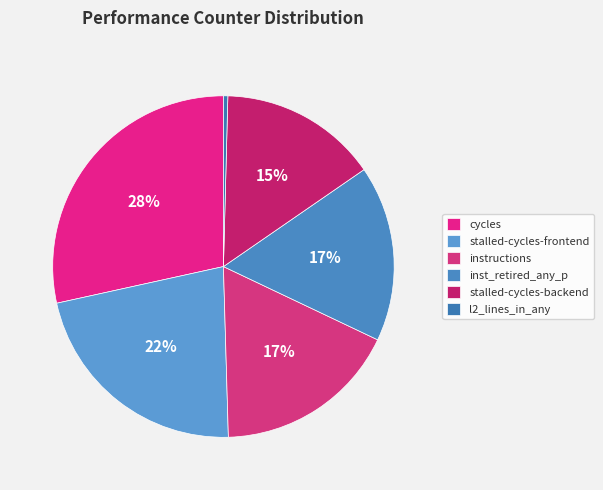

Count the number of slices in the pie.

6